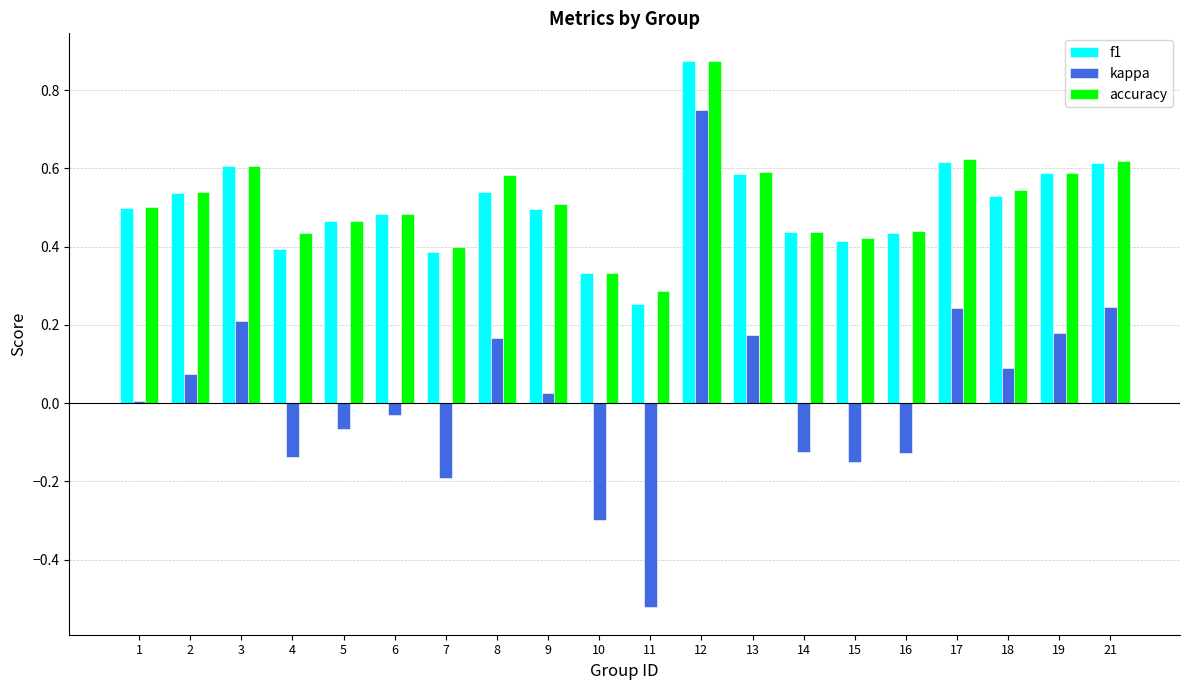

The value of f1 at 16 is 0.4. True or false?

True